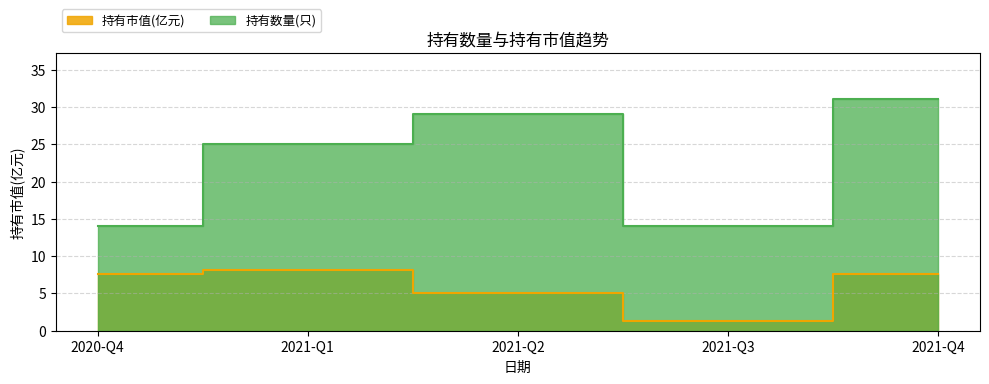

The 持有市值(亿元) series shows 1.3 at 2021-Q3. True or false?

True